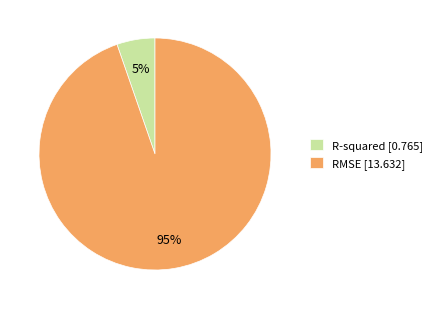

To the nearest percent, what is the combined percentage of RMSE and R-squared?

100%